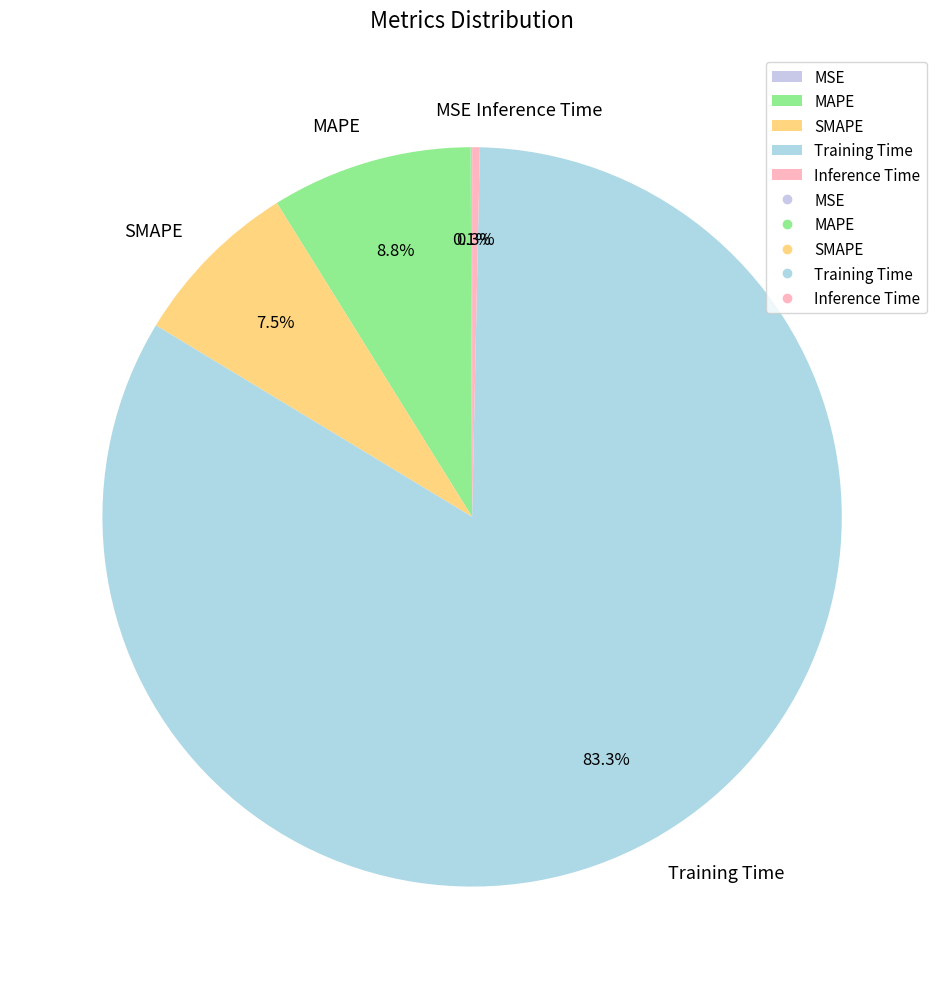

Is it true that MAPE is 14% of the pie?

False